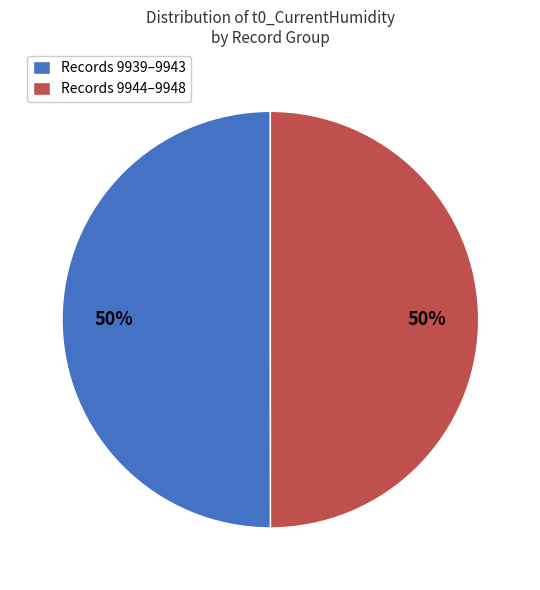

Is the sum of Records 9944–9948 and Records 9939–9943 greater than half?

Yes